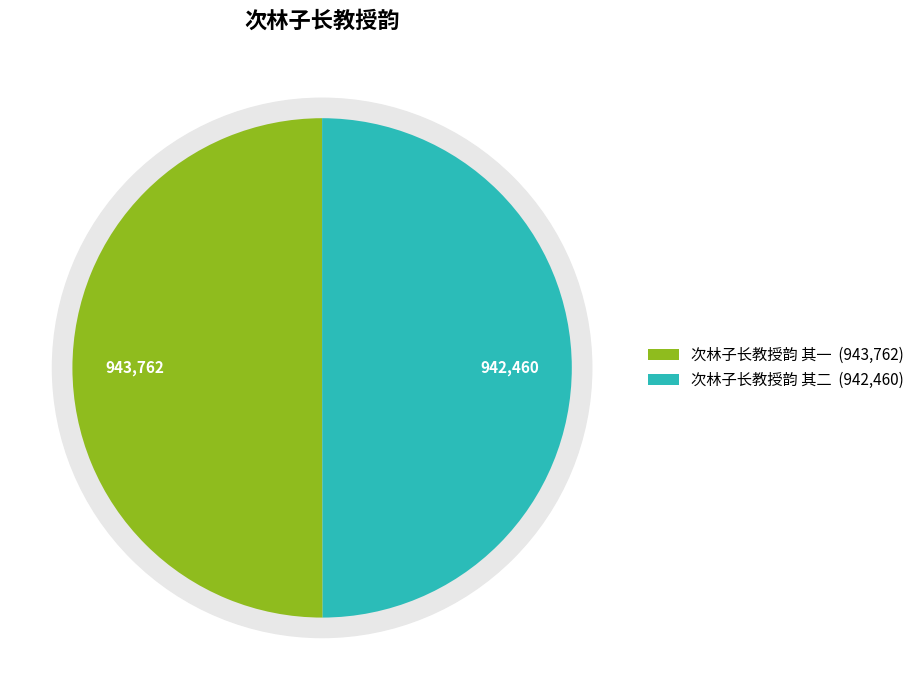

Is it true that 次林子长教授韵 其二 is 43% of the pie?

False